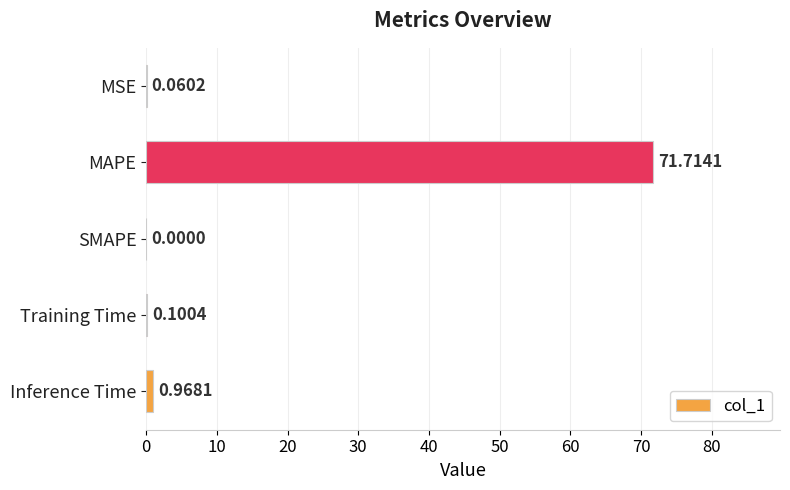

Where is the data nearest to the value 35?

Inference Time